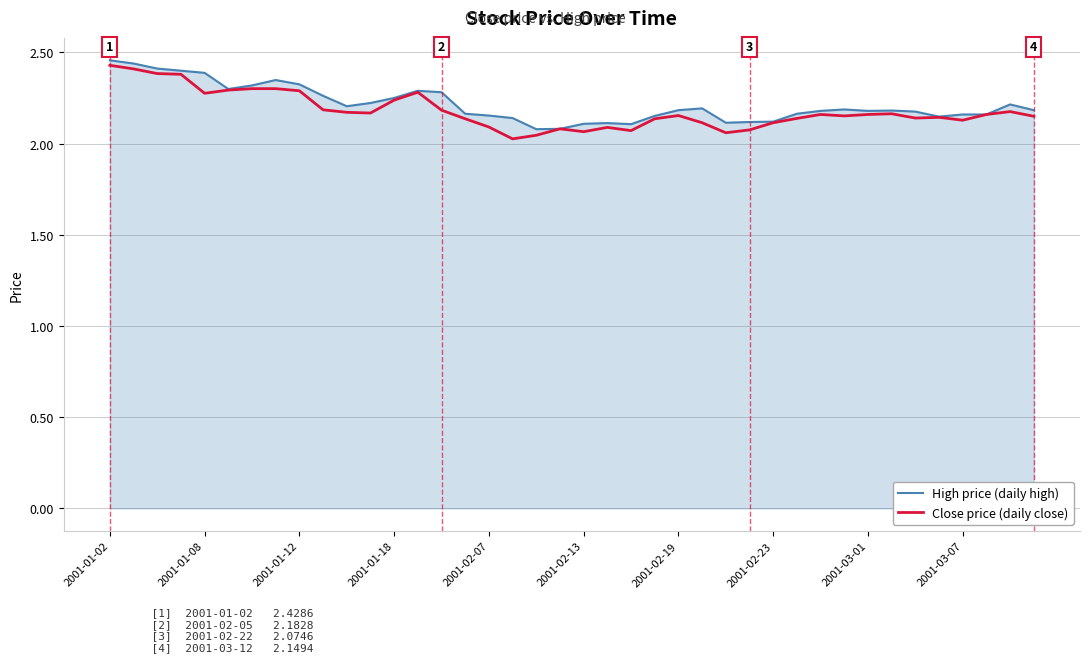

Reading right to left, extract all data points from this chart.

High price (daily high): 2.2	2.2	2.2	2.2	2.1	2.2	2.2	2.2	2.2	2.2	2.2	2.1	2.1	2.1	2.2	2.2	2.2	2.1	2.1	2.1	2.1	2.1	2.1	2.2	2.2	2.3	2.3	2.2	2.2	2.2	2.3	2.3	2.3	2.3	2.3	2.4	2.4	2.4	2.4	2.5
Close price (daily close): 2.1	2.2	2.2	2.1	2.1	2.1	2.2	2.2	2.2	2.2	2.1	2.1	2.1	2.1	2.1	2.2	2.1	2.1	2.1	2.1	2.1	2.0	2.0	2.1	2.1	2.2	2.3	2.2	2.2	2.2	2.2	2.3	2.3	2.3	2.3	2.3	2.4	2.4	2.4	2.4